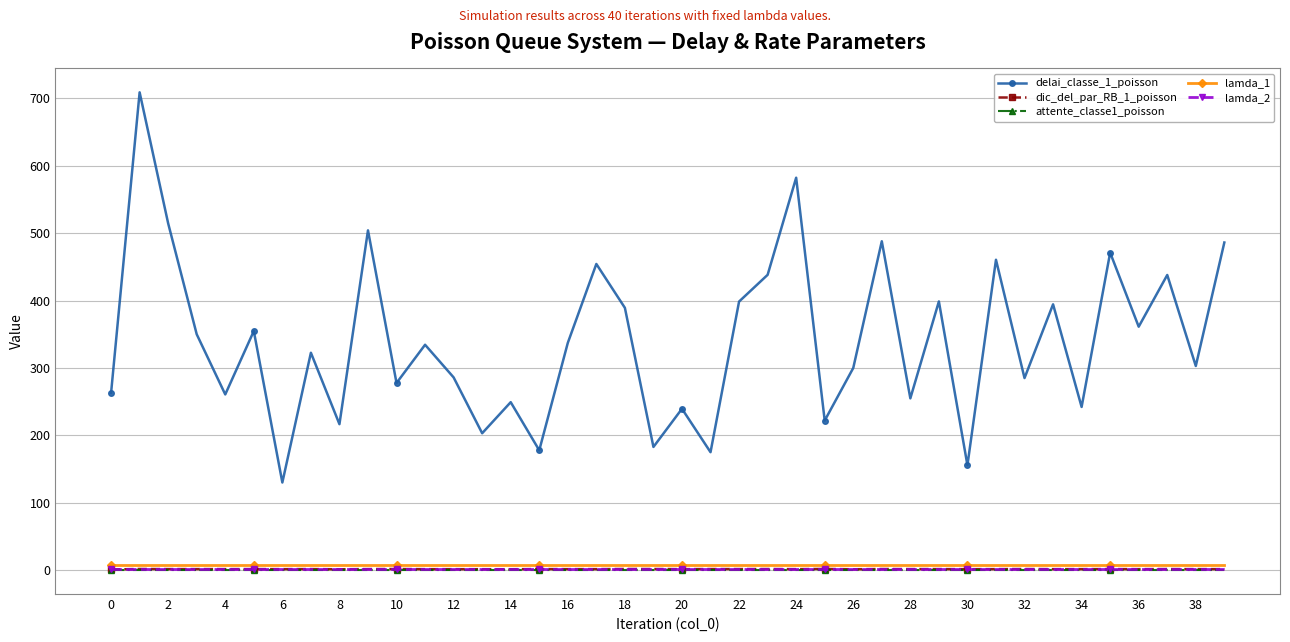

True or false: lamda_2 and lamda_1 intersect in this chart.

False